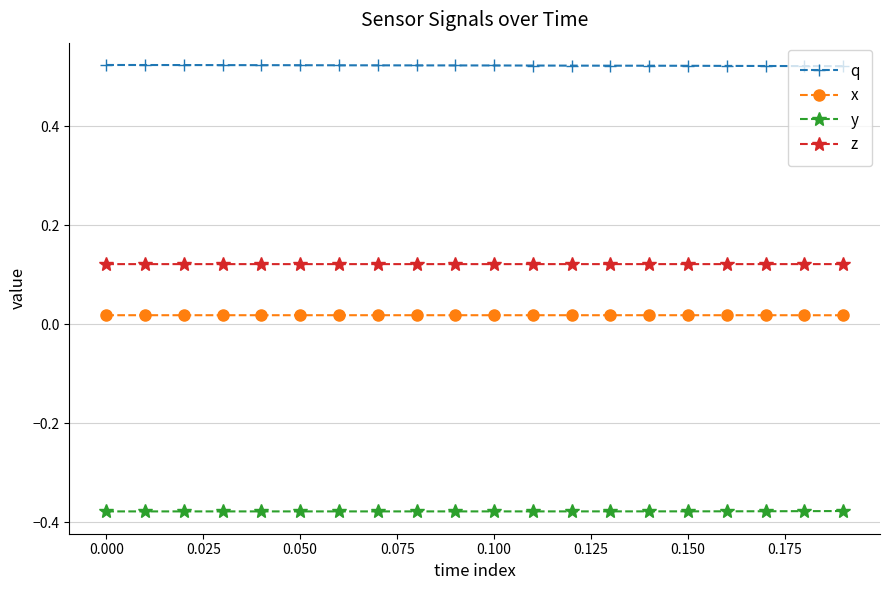

Which series has the largest total across all categories?

q